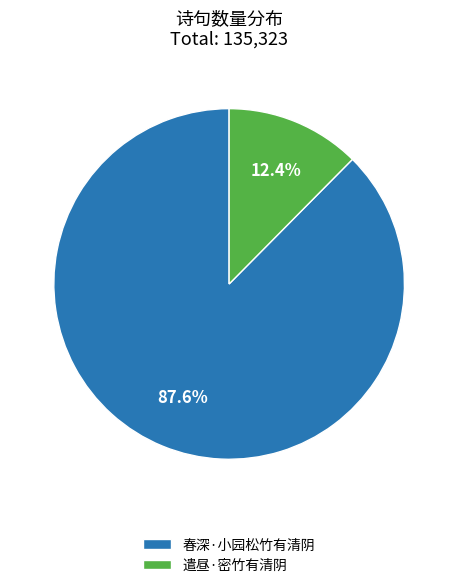

Which slice represents more than half of the pie?

春深·小园松竹有清阴